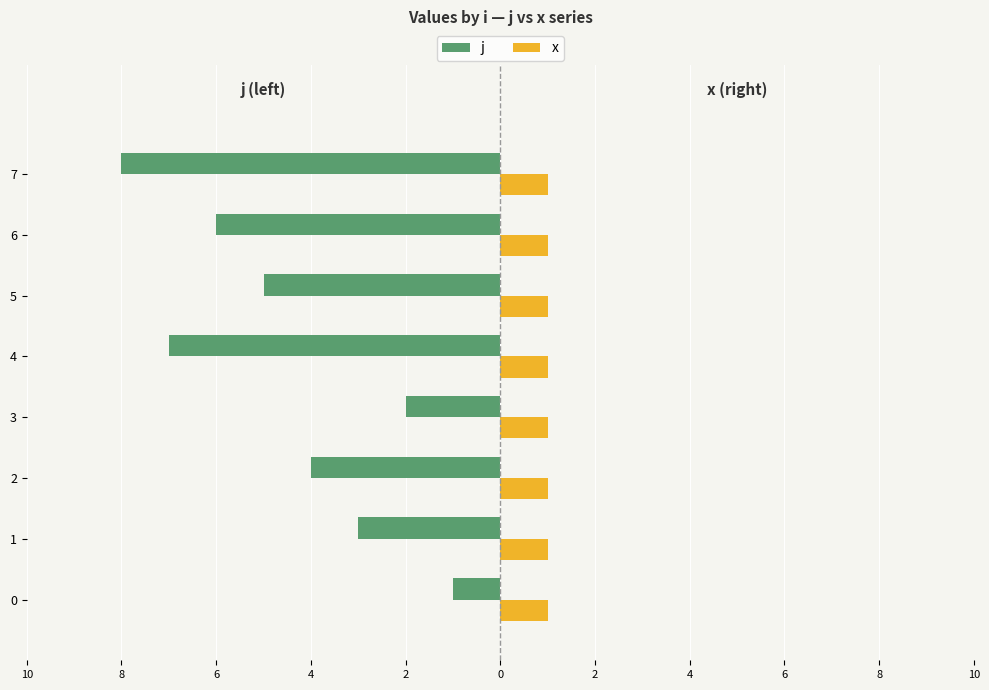

What are all the series names shown in the legend?

j, x